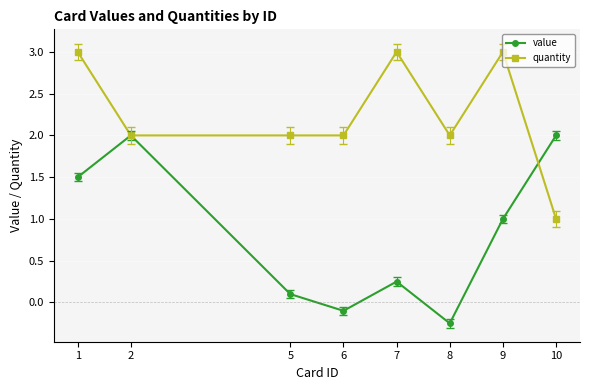

Which label corresponds to the smallest value in the chart?

8